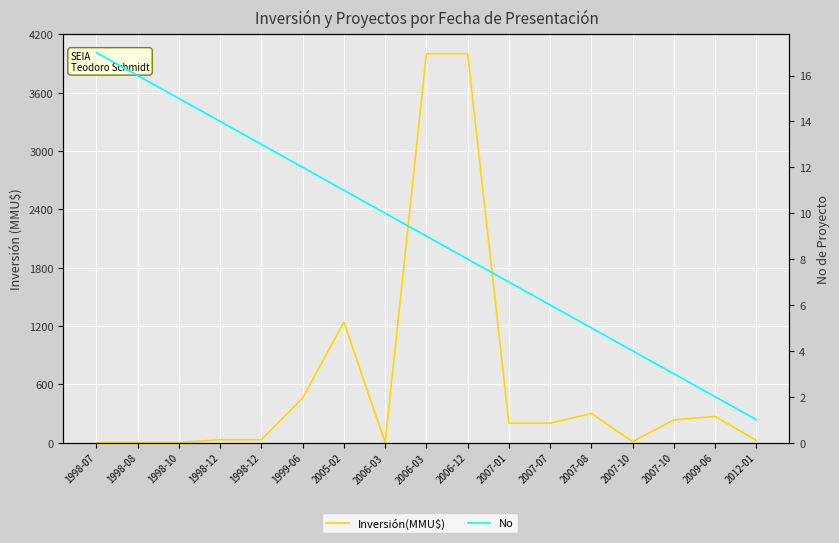

List the series in order of their overall mean, highest first.

Inversión(MMU$), No